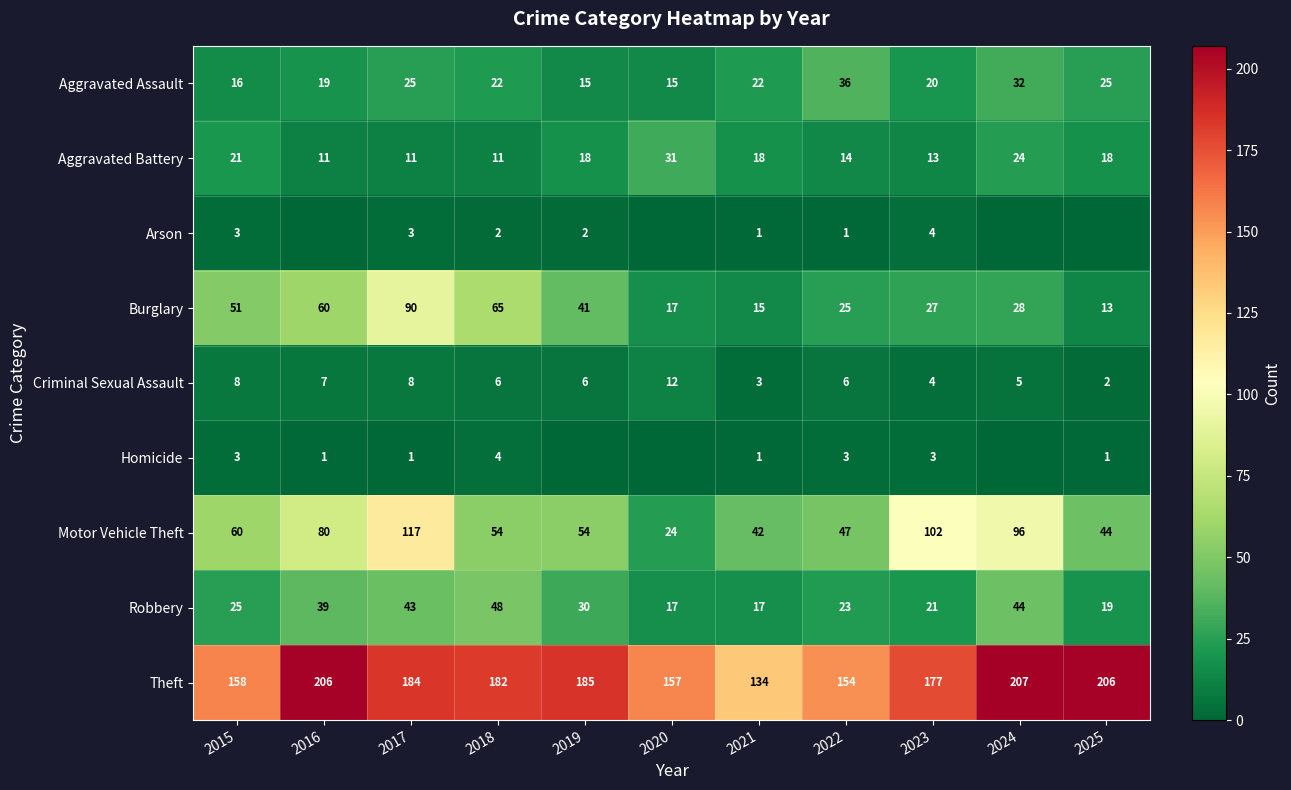

At 2022, list the series in order from largest to smallest.

Theft, Motor Vehicle Theft, Aggravated Assault, Burglary, Robbery, Aggravated Battery, Criminal Sexual Assault, Homicide, Arson